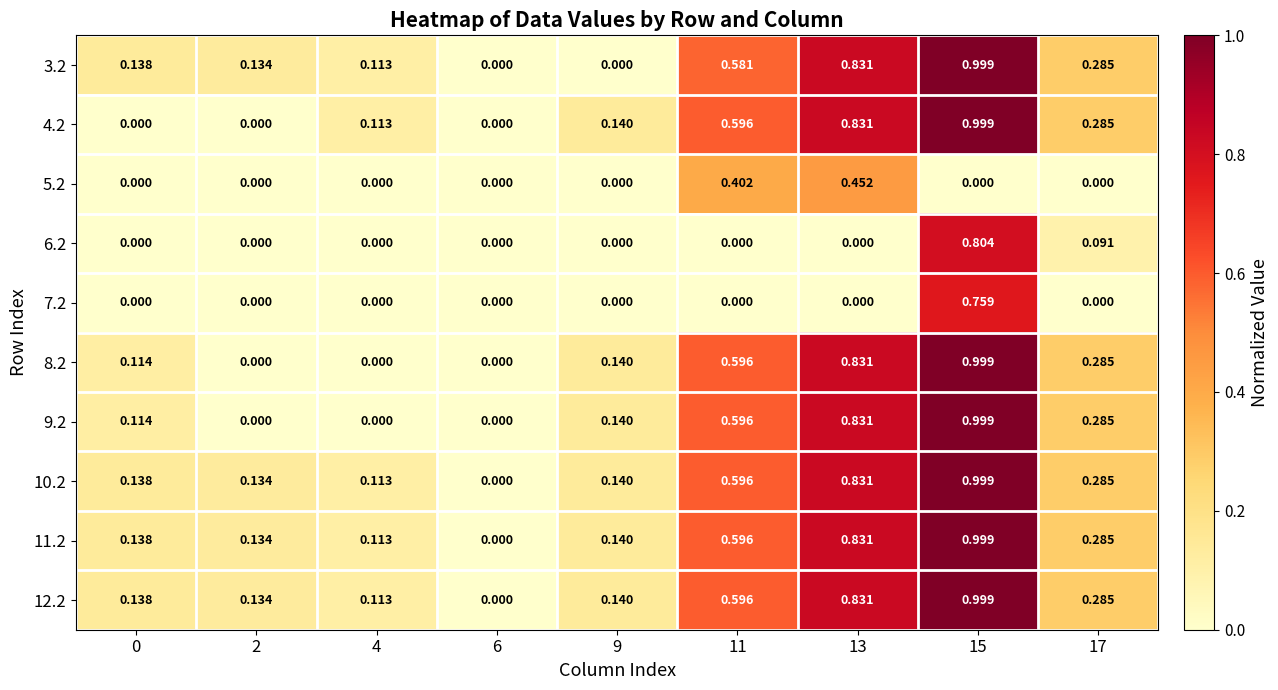

How many categories are shown in the chart?

9